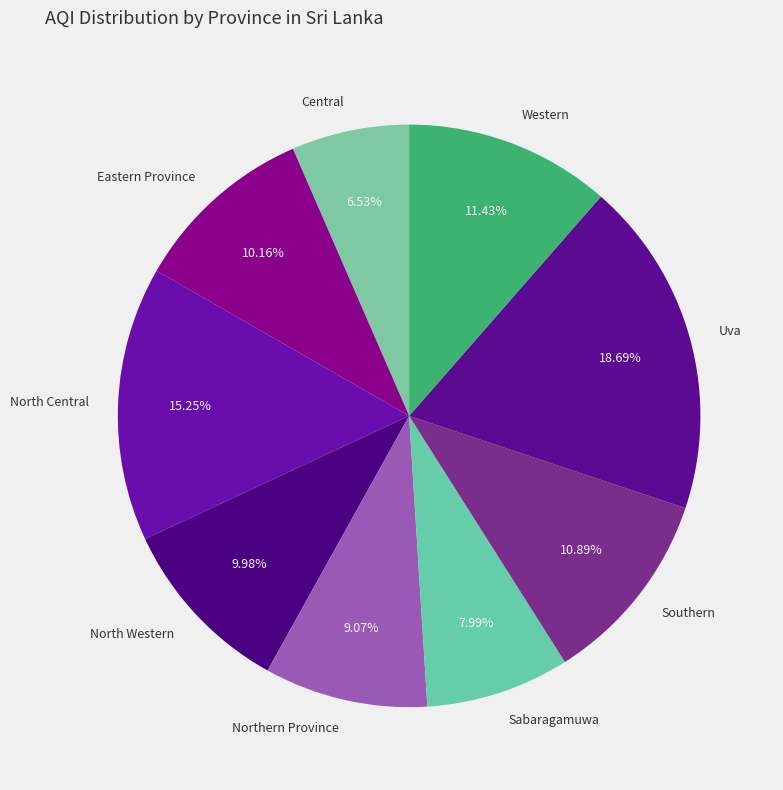

Is there a majority slice in this chart?

No